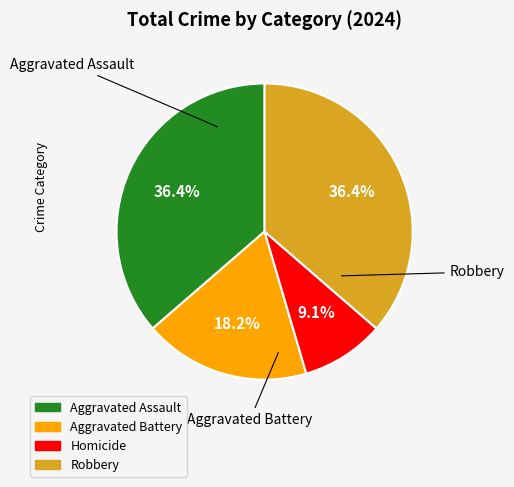

True or false: Homicide accounts for 9% of the total.

True